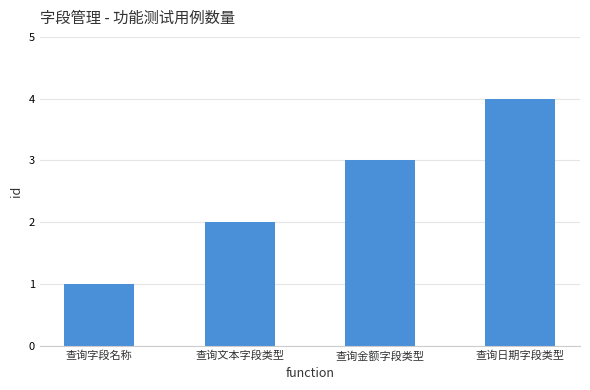

Rank the categories by value from highest to lowest.

查询日期字段类型, 查询金额字段类型, 查询文本字段类型, 查询字段名称